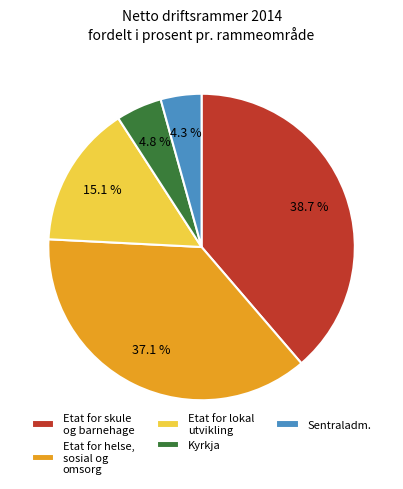

Which slice is the largest?

Etat for skule og barnehage